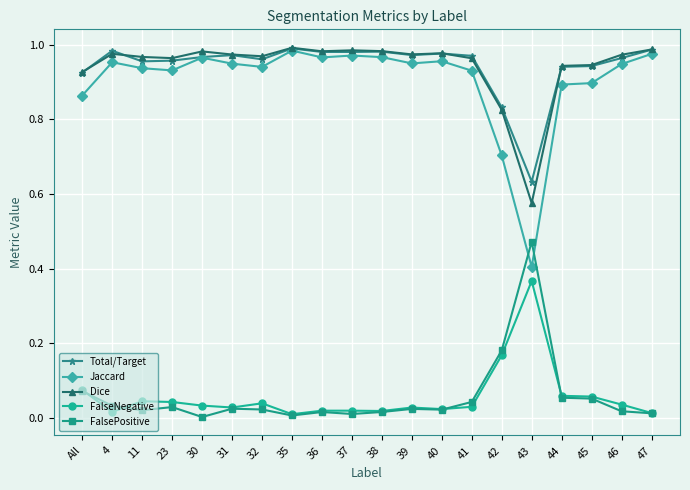

True or false: FalseNegative and Jaccard intersect in this chart.

False